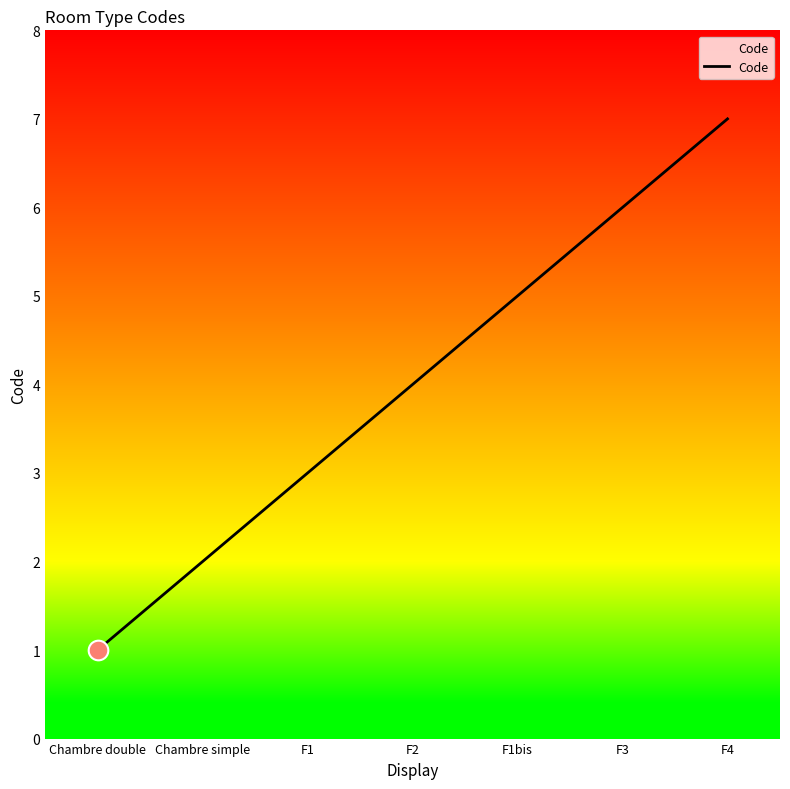

Between Chambre double and F3, which is larger?

F3